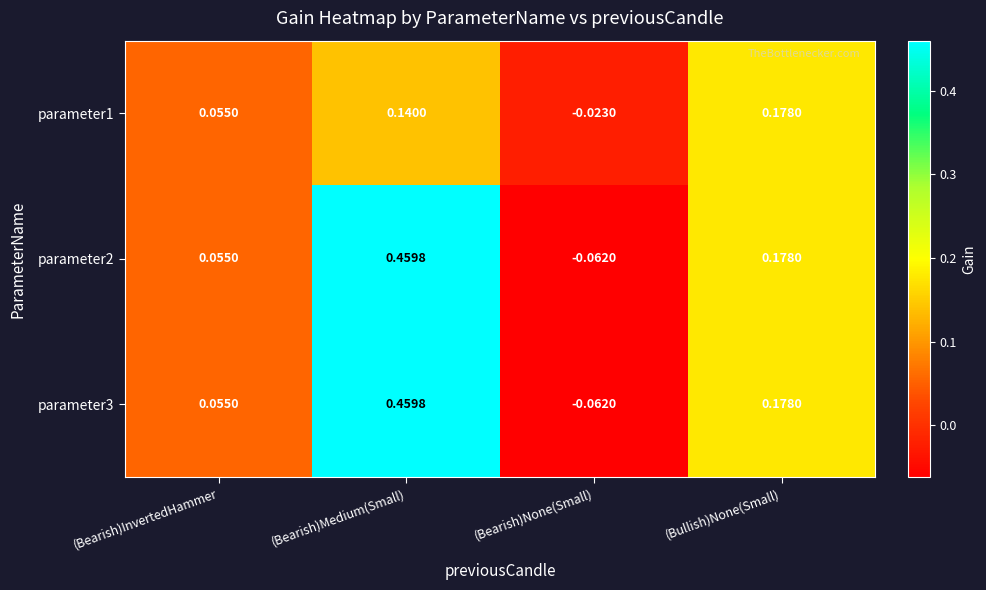

Where is parameter2 nearest to the value 0?

(Bearish)InvertedHammer